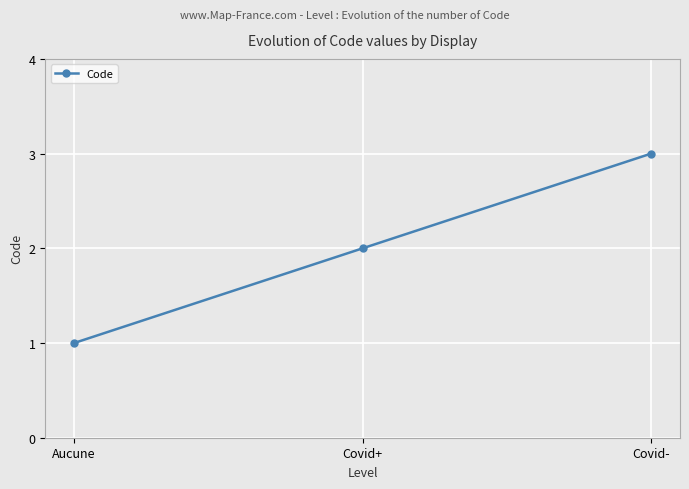

What is the label of the 1st point from the left?

Aucune